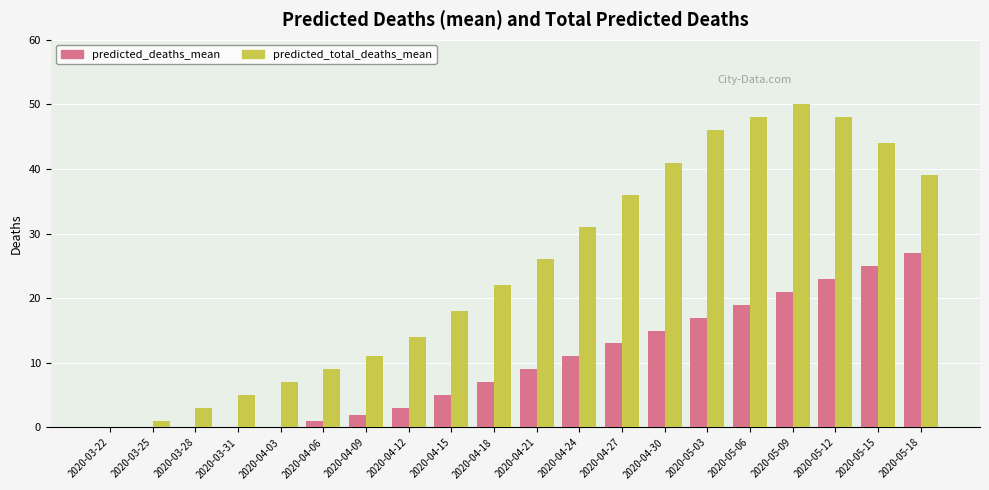

Between 2020-03-31 and 2020-04-30, which series saw the biggest shift?

predicted_total_deaths_mean